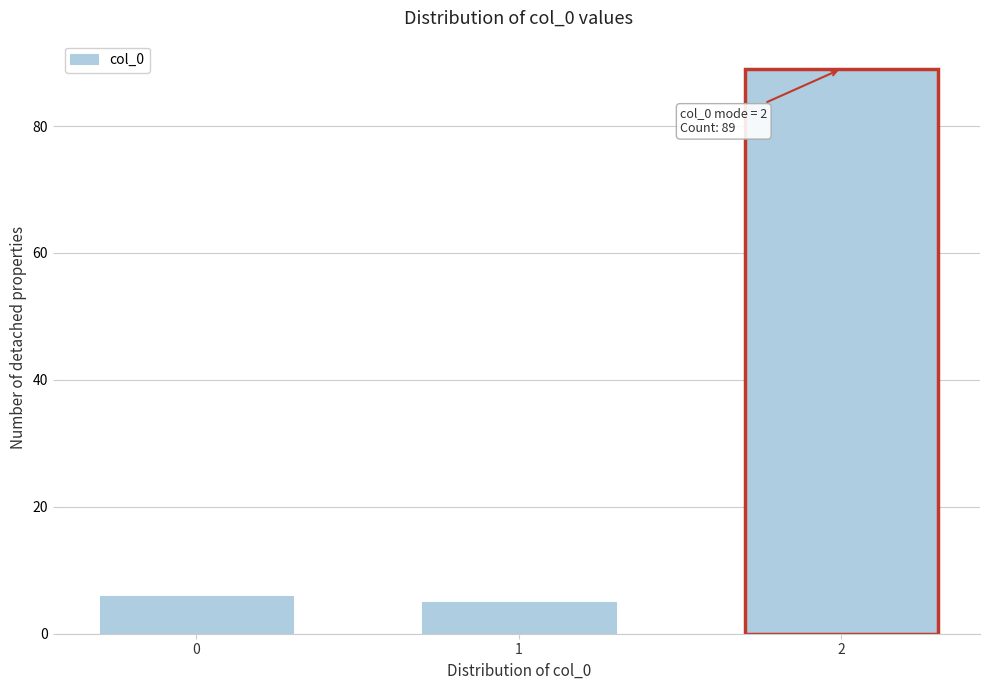

Reading right to left, what are all the values shown in this chart?

2=89	1=5	0=6